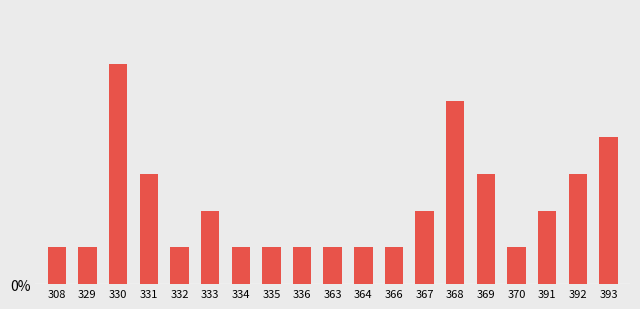

Are the bars grouped side by side (vs. stacked)?

No